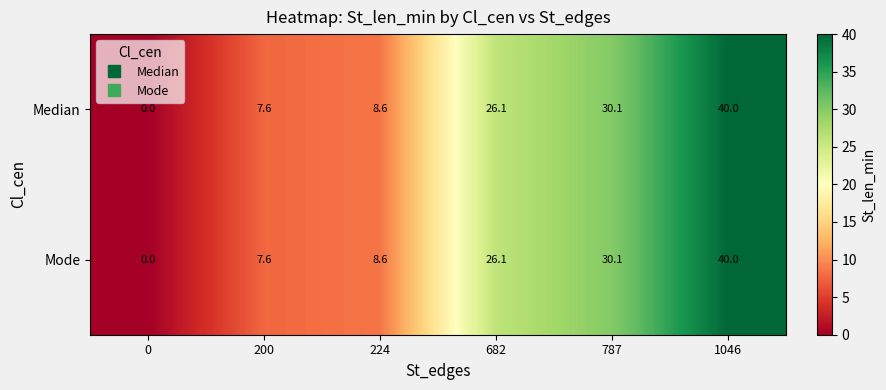

What is the maximum value shown in the chart?

40.0